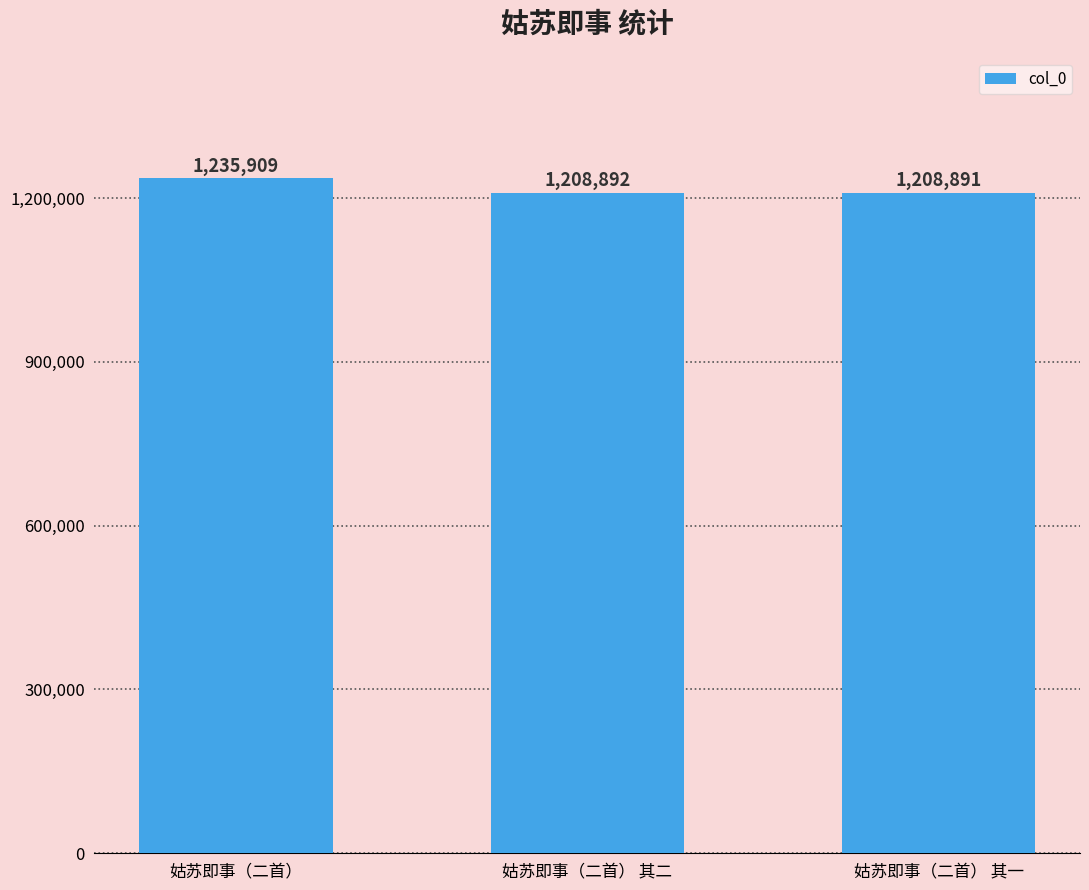

What is the maximum value shown in the chart?

1235909